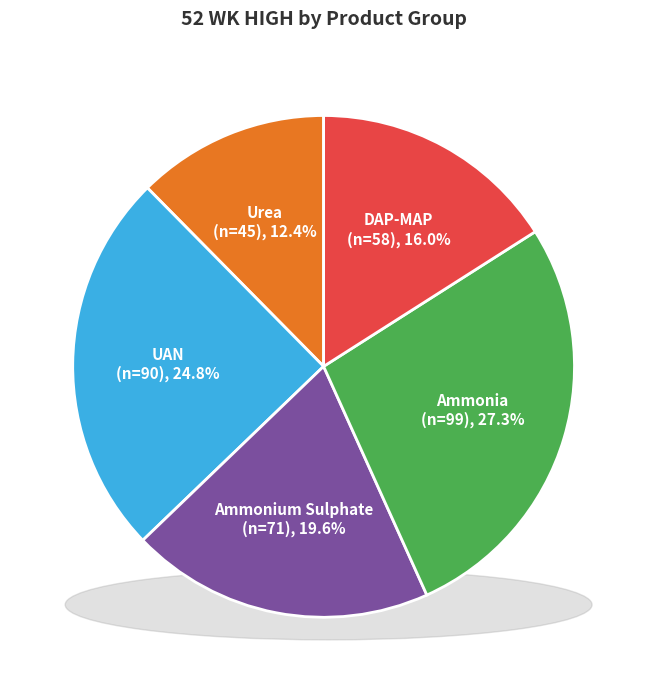

Does DAP-MAP account for over 50% of the chart?

No